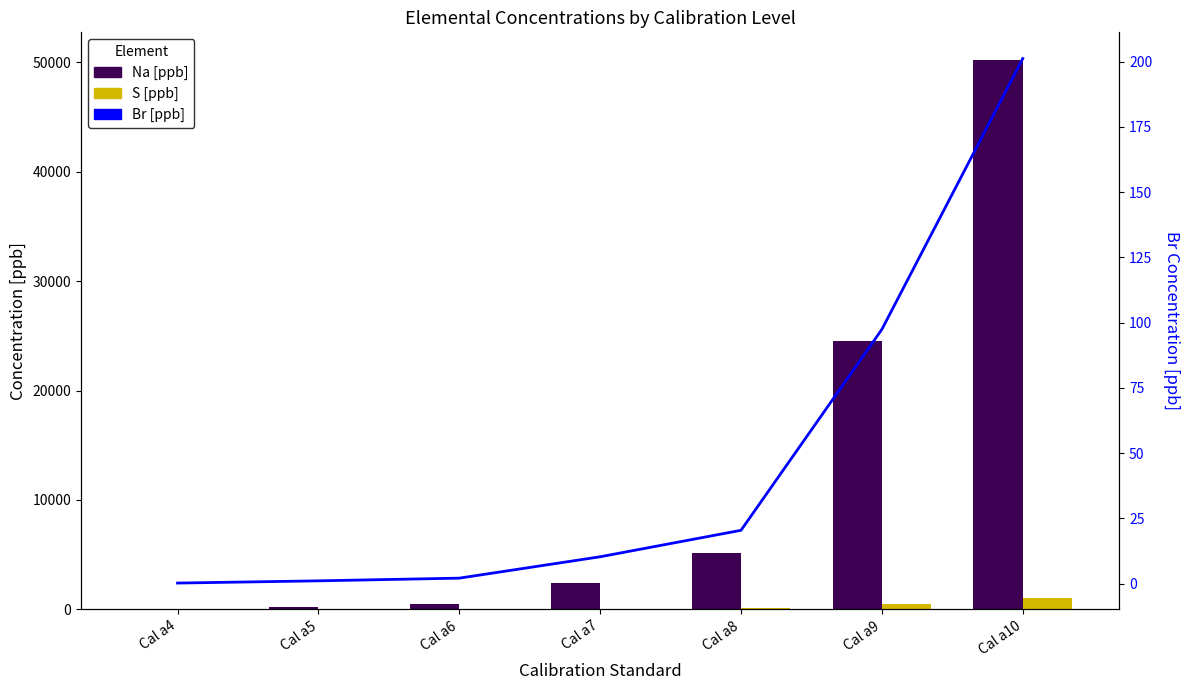

Where is Br [ppb] nearest to the value 100?

Cal a9